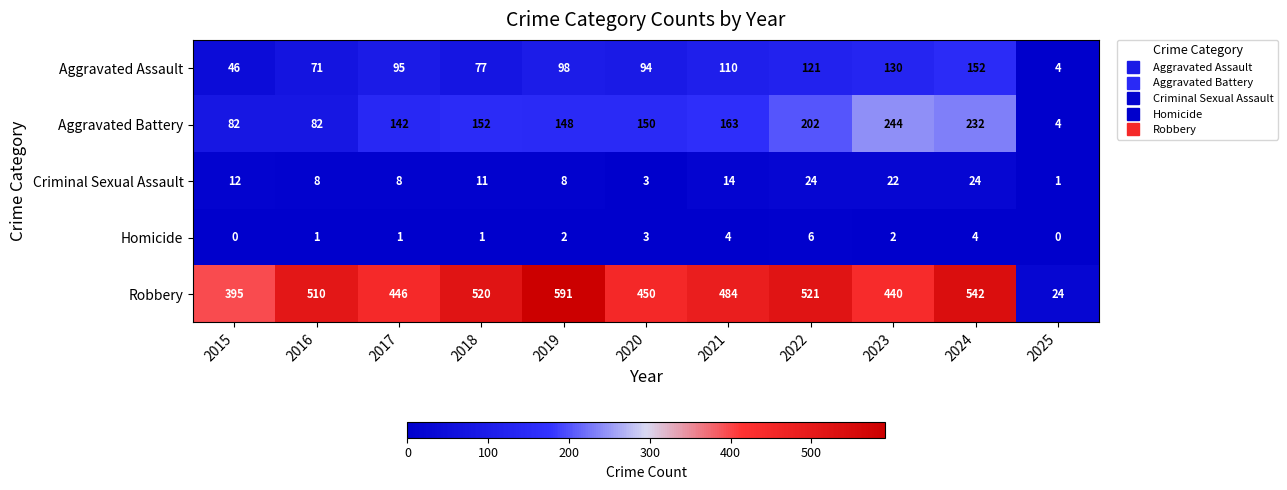

The Criminal Sexual Assault series shows 19 at 2021. True or false?

False